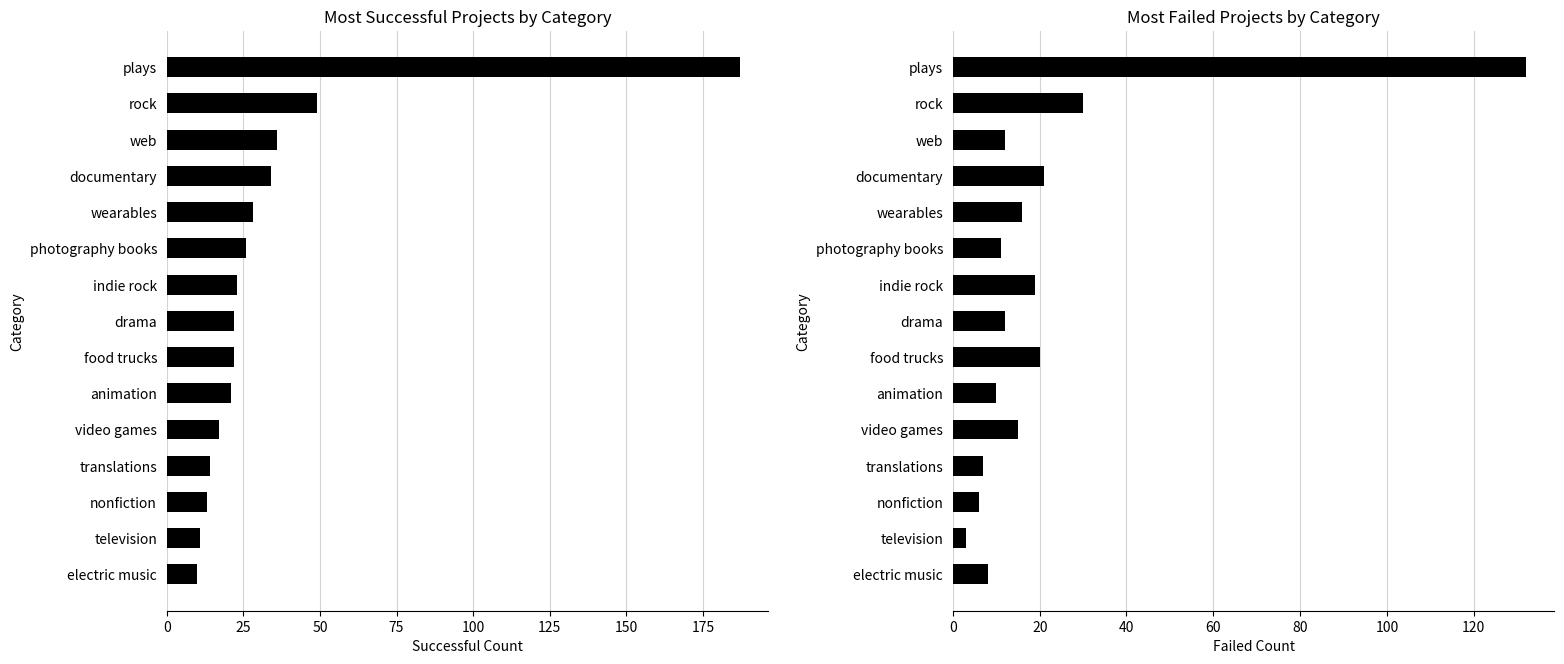

What are all the series names shown in the legend?

successful, failed